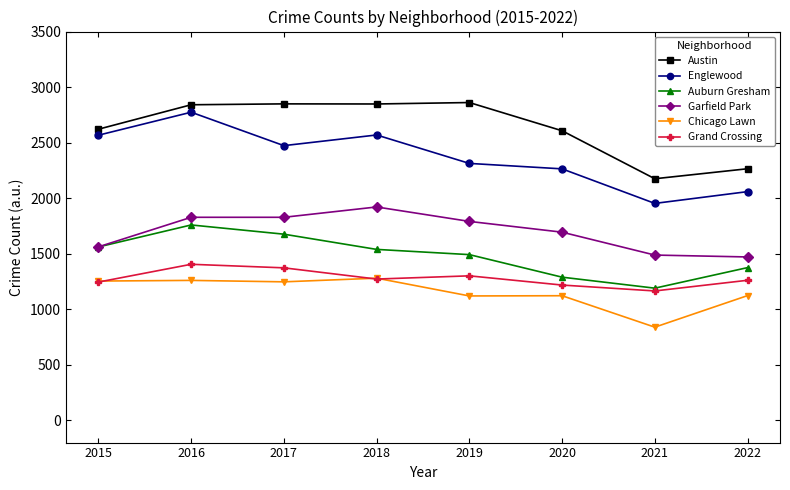

What are all the series names shown in the legend?

Austin, Englewood, Auburn Gresham, Garfield Park, Chicago Lawn, Grand Crossing